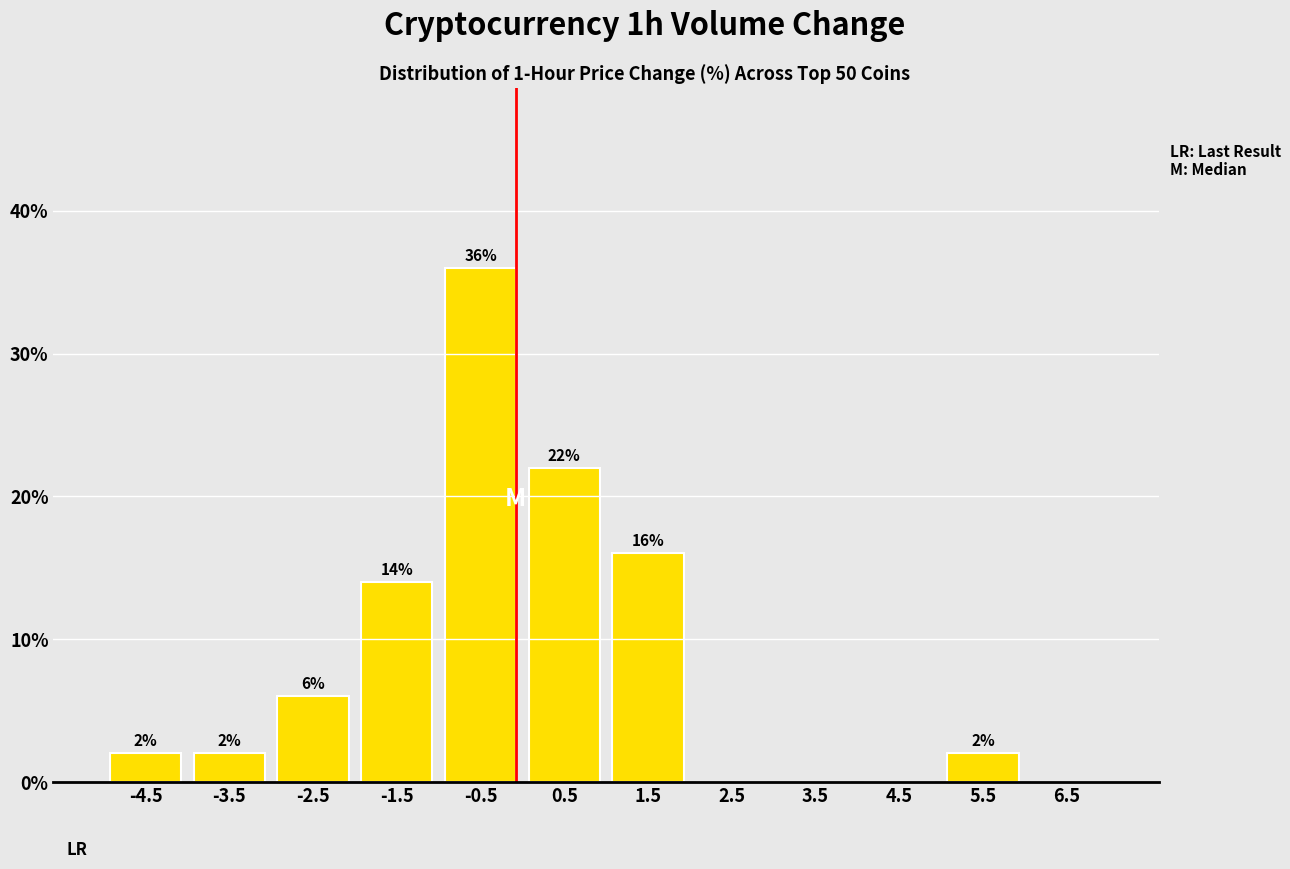

Over which range of the x-axis is the bar tallest?

-1 to 0